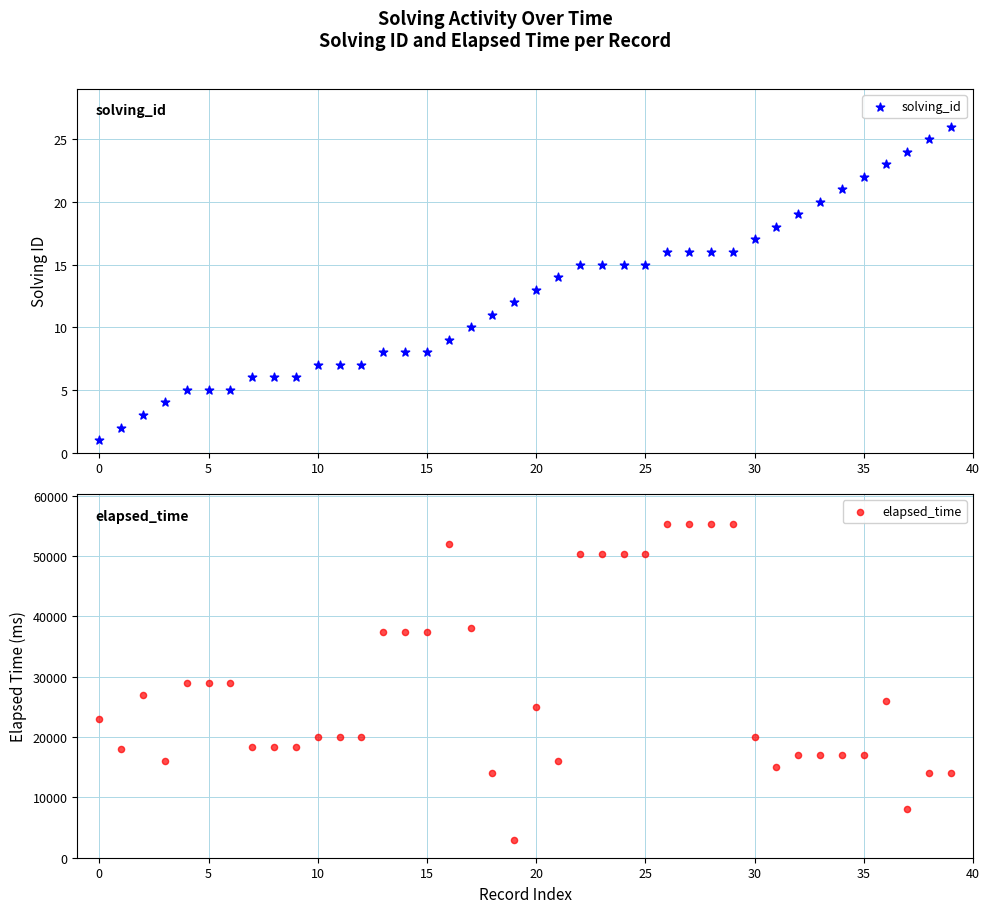

Is the value of elapsed_time at 37 greater than the value of solving_id at 25?

Yes